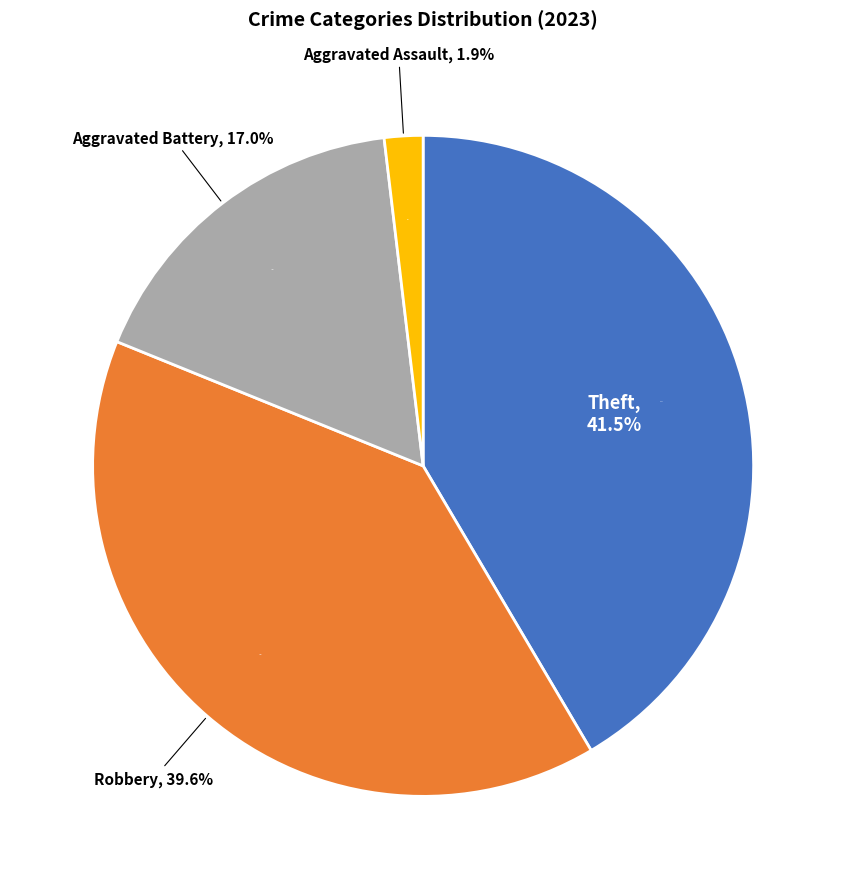

What is the ratio of the value at Theft to the value at Aggravated Assault?

22.0